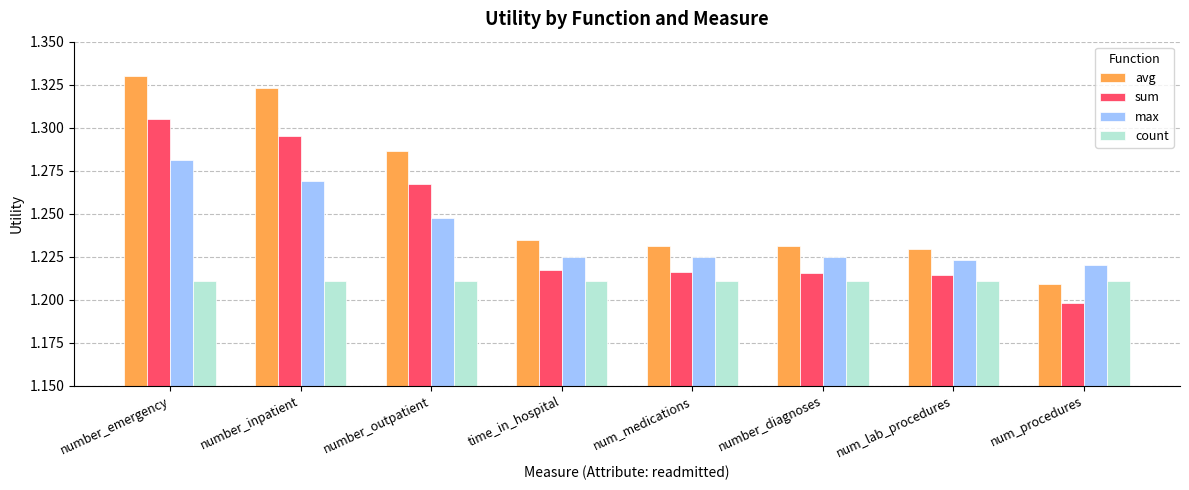

Which series has the largest range (max minus min)?

avg